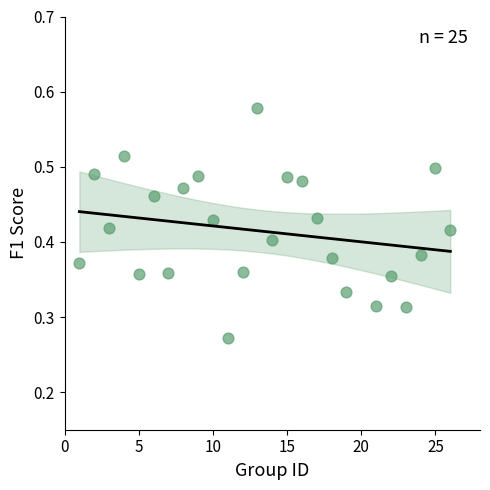

What is the range of X values (max minus min)?

25.0